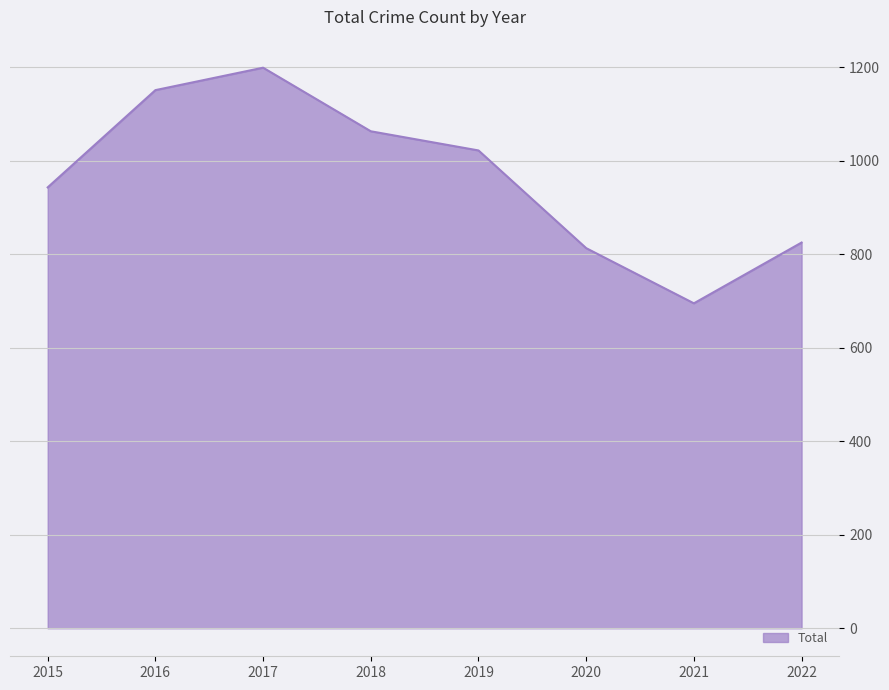

Does the chart have visible grid lines?

Yes